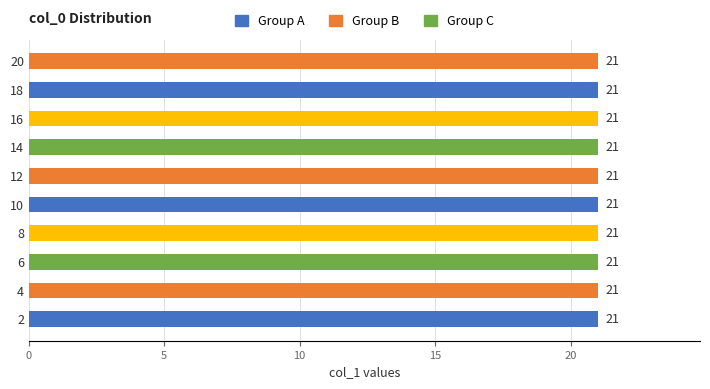

Reading left to right, transcribe all the data shown in this chart.

0	21	0	21	0	21	0	21	0	21	0	21	0	21	0	21	0	21	0	21